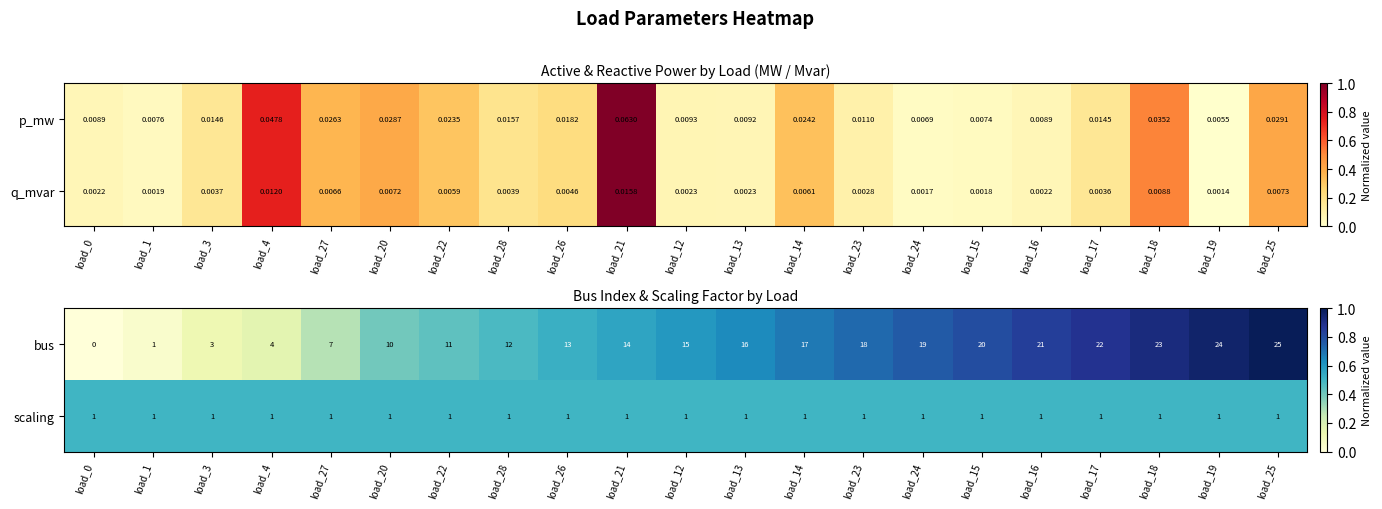

Which category has the lowest value across all series?

load_0